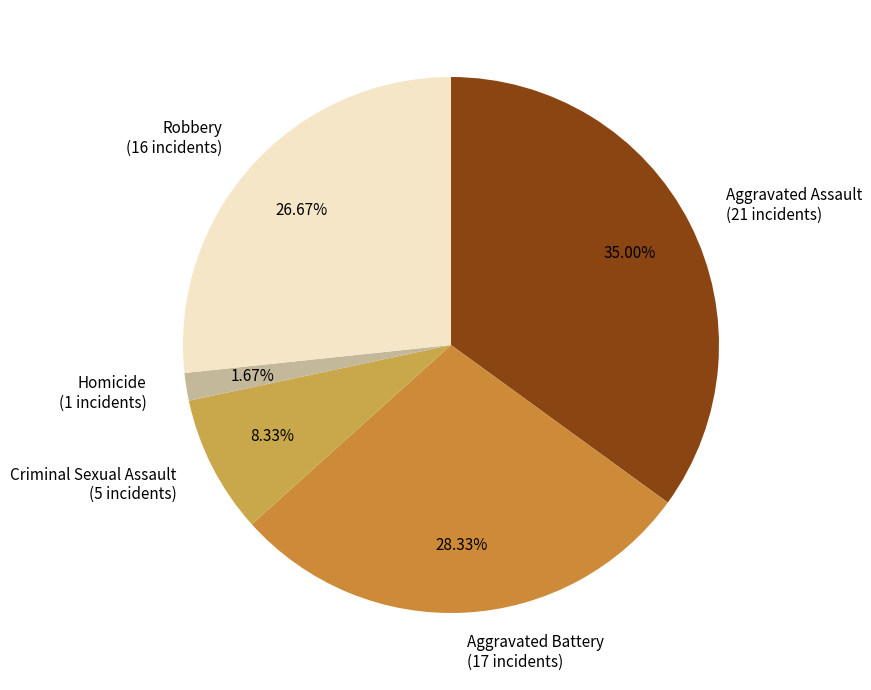

How many segments does this pie chart have?

5